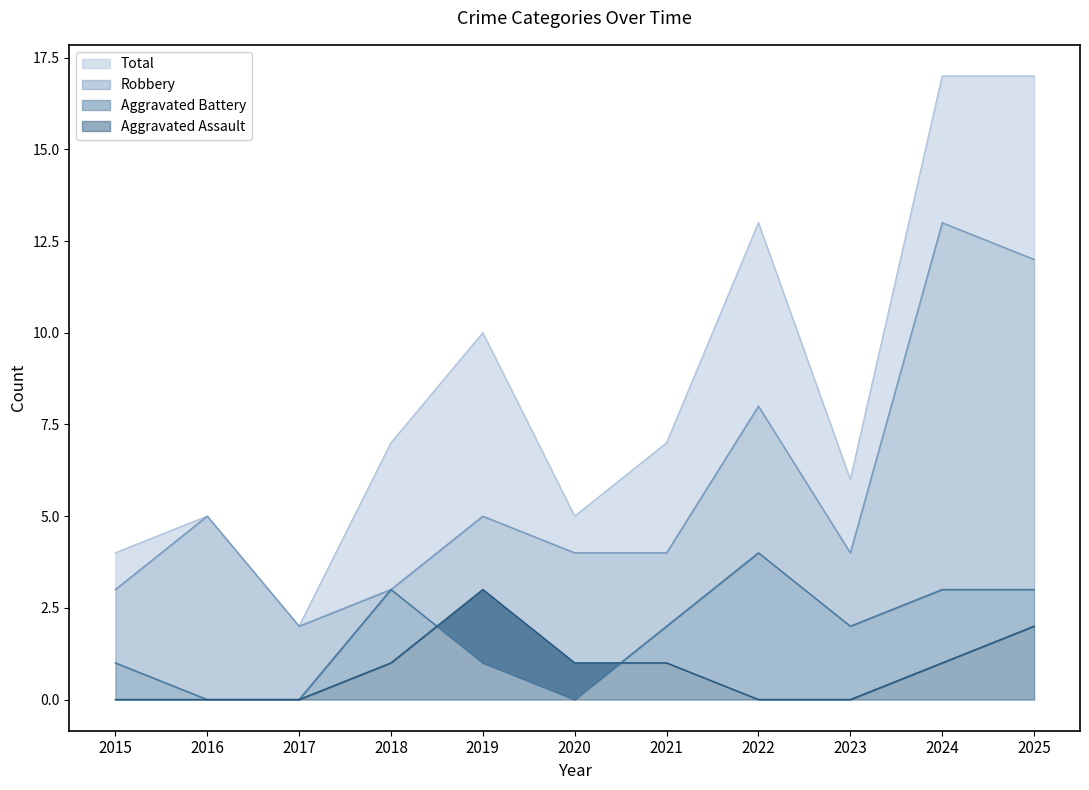

What is the spread (max minus min) of values at 2019?

9